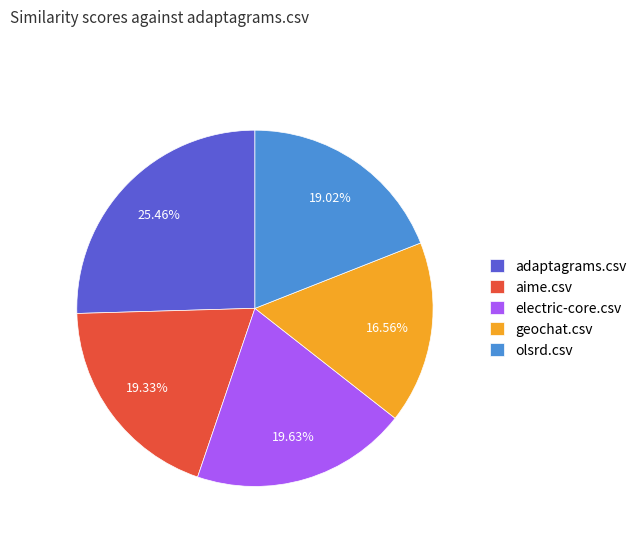

To the nearest percent, what is the difference between the largest and smallest slice percentages?

9%